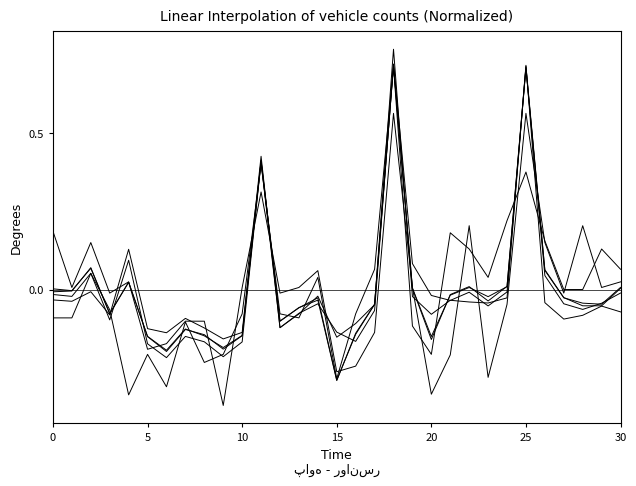

What is the label of the 15th point from the right?

16